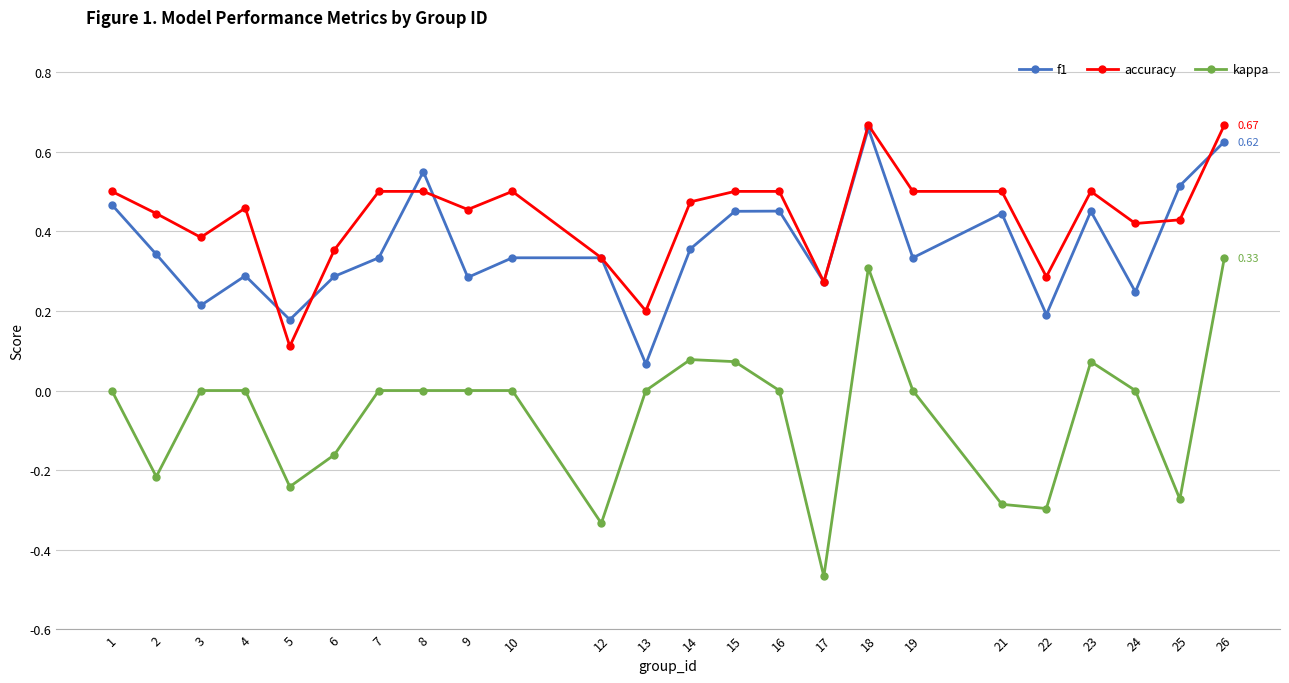

Where is the first local minimum for f1?

3